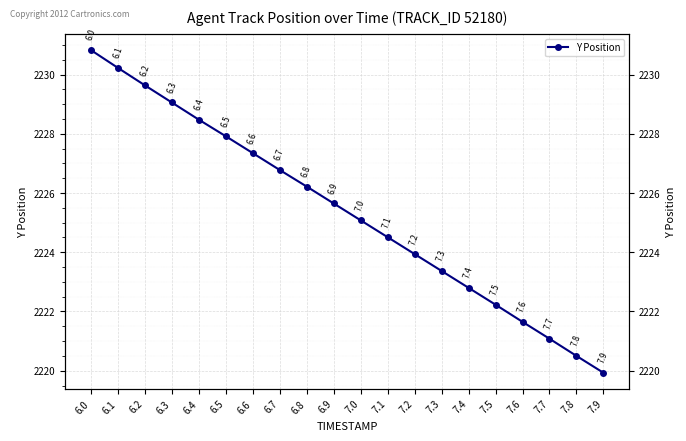

List the labels in order of value, smallest first.

7.9, 7.8, 7.7, 7.6, 7.5, 7.4, 7.3, 7.2, 7.1, 7.0, 6.9, 6.8, 6.7, 6.6, 6.5, 6.4, 6.3, 6.2, 6.1, 6.0